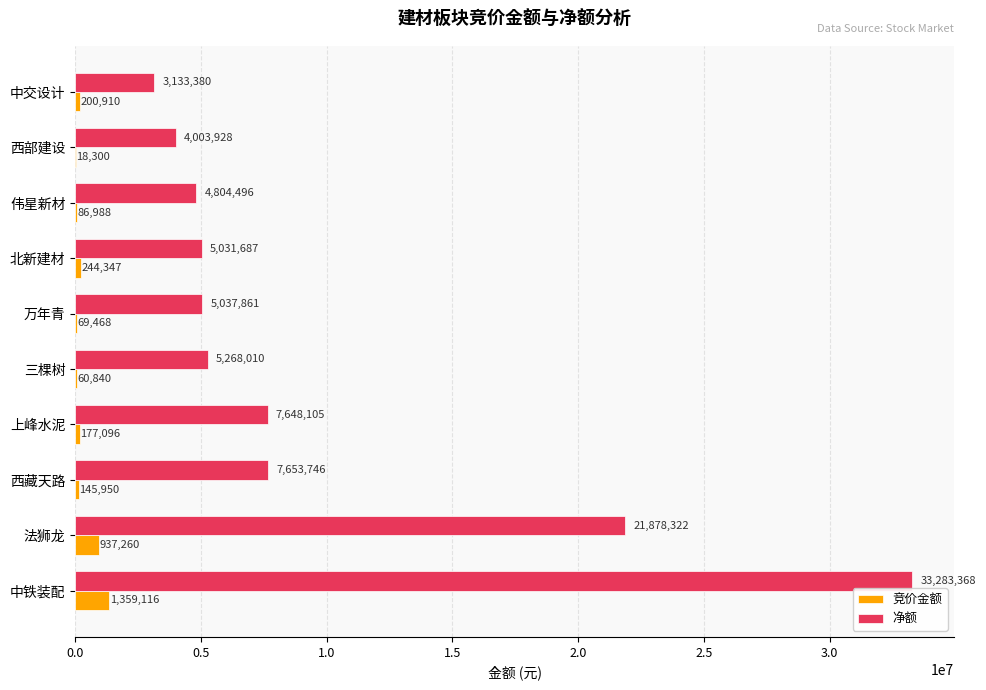

Is the value of 竞价金额 at 伟星新材 greater than the value of 净额 at 伟星新材?

No